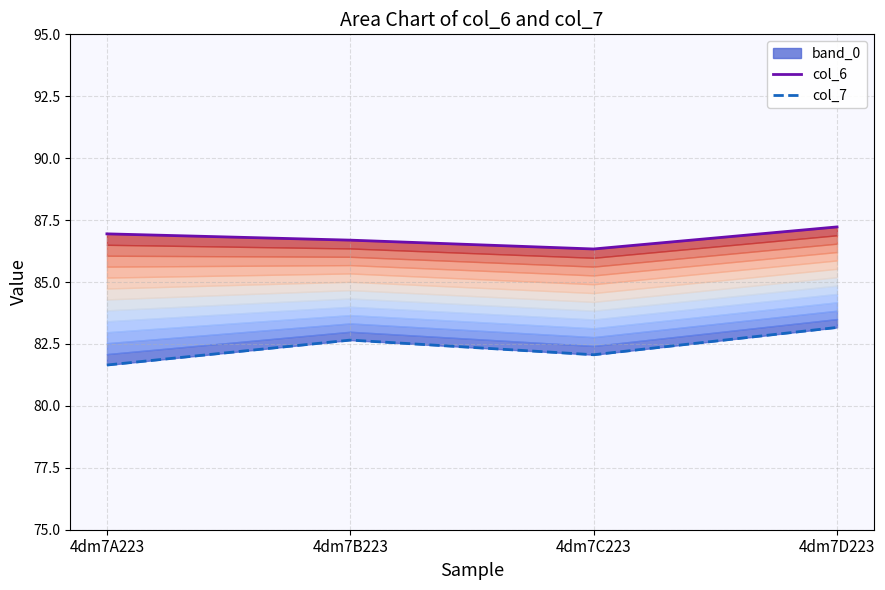

Reading left to right, extract all data points from this chart.

col_6: 4dm7A223=86.9	4dm7B223=86.7	4dm7C223=86.3	4dm7D223=87.2
col_7: 4dm7A223=81.6	4dm7B223=82.7	4dm7C223=82.1	4dm7D223=83.2